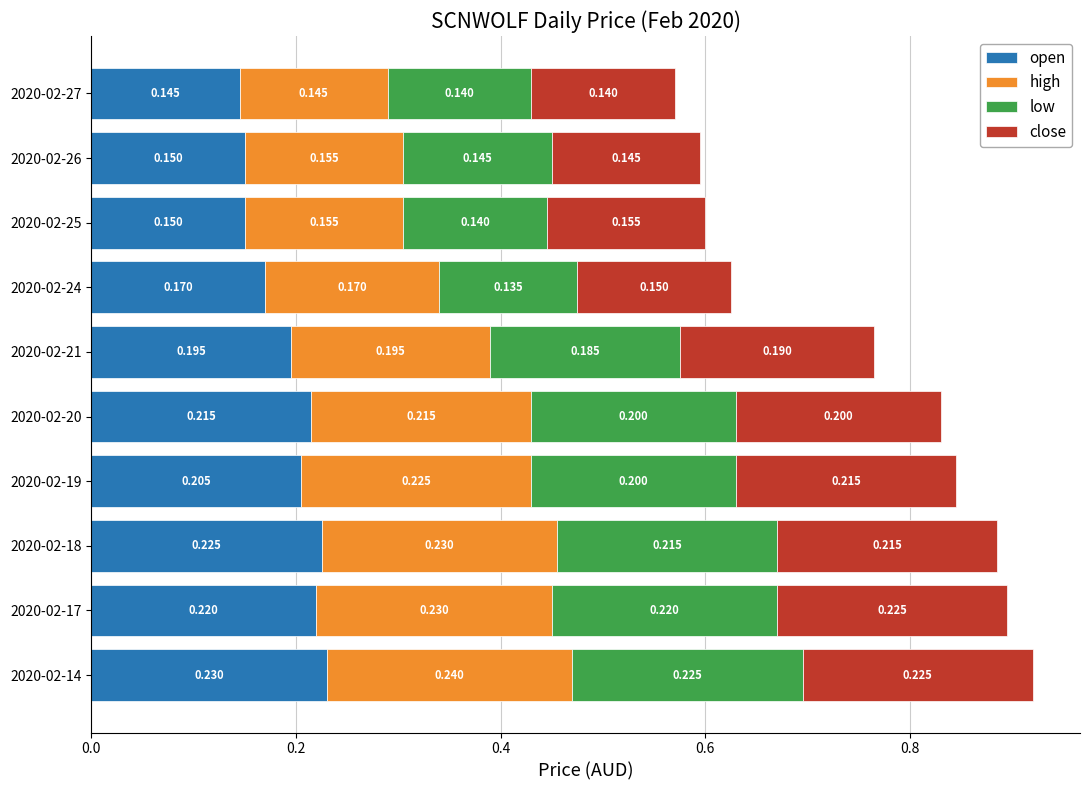

How many series are shown in this chart?

4